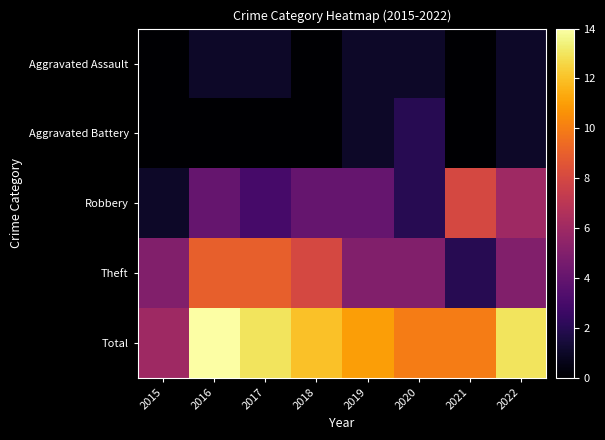

Reading left to right, extract all data points from this chart.

Aggravated Assault: 2015=0	2016=1	2017=1	2018=0	2019=1	2020=1	2021=0	2022=1
Aggravated Battery: 2015=0	2016=0	2017=0	2018=0	2019=1	2020=2	2021=0	2022=1
Robbery: 2015=1	2016=4	2017=3	2018=4	2019=4	2020=2	2021=8	2022=6
Theft: 2015=5	2016=9	2017=9	2018=8	2019=5	2020=5	2021=2	2022=5
Total: 2015=6	2016=14	2017=13	2018=12	2019=11	2020=10	2021=10	2022=13